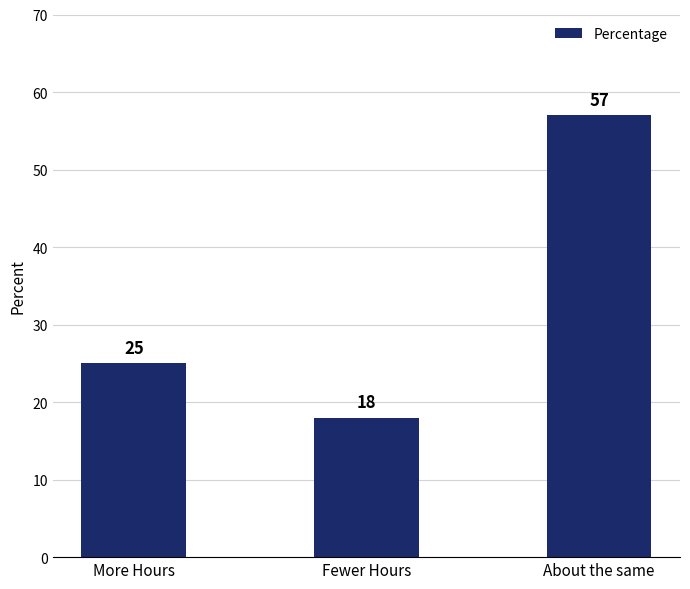

What is the ratio of the value at More Hours to the value at About the same?

0.4